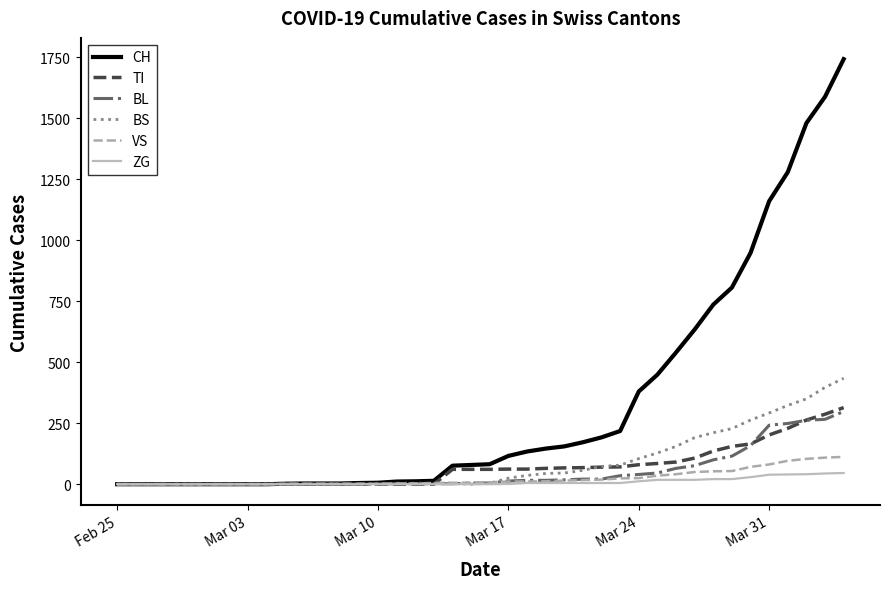

Which series has the largest total across all categories?

CH